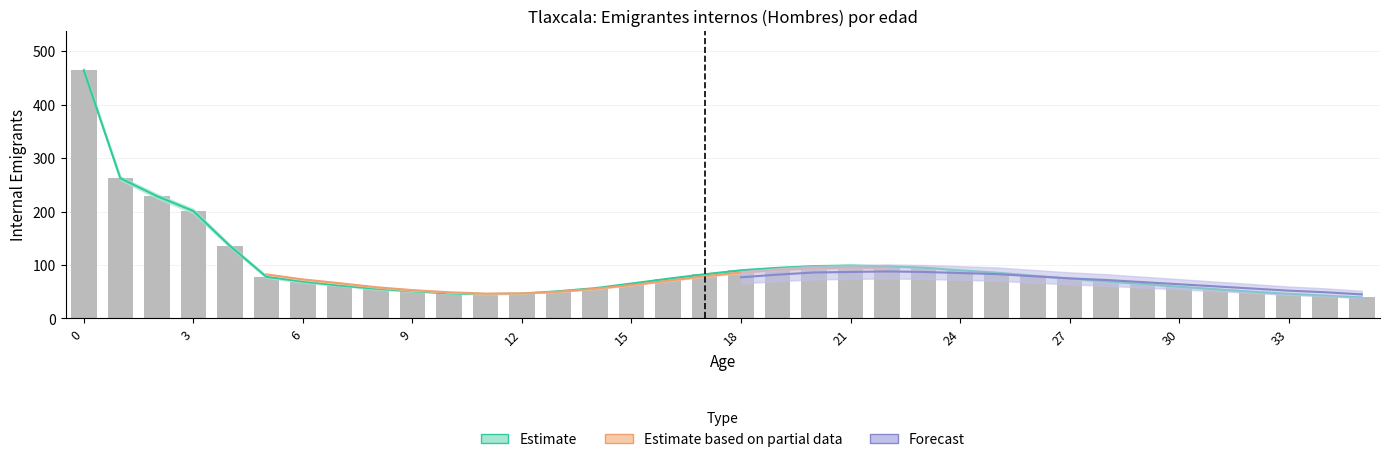

At which label is 1996 closest to 255?

1